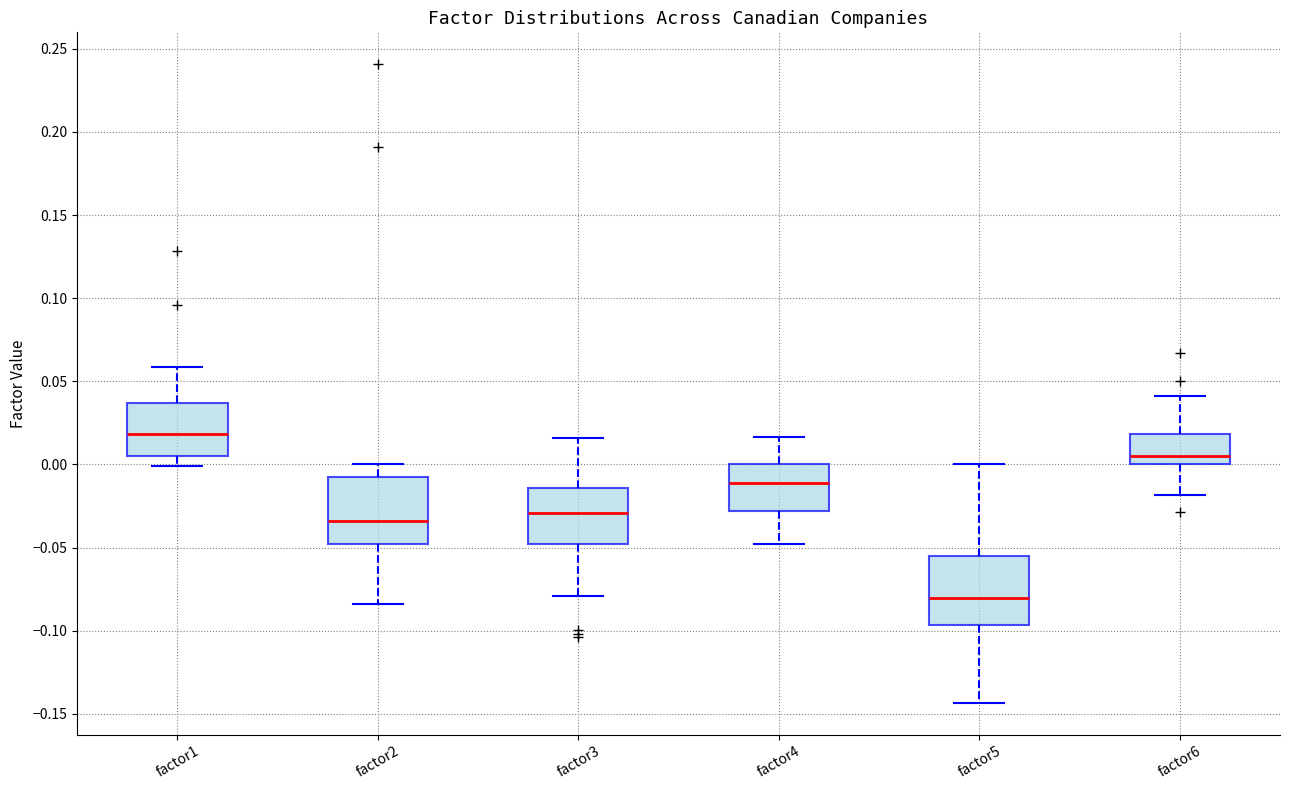

Reading left to right, read every box against the y-axis: the position of its median line, the range the box covers, and the ends of its whiskers. The values are not printed on the chart, so give them approximately, as read against the axis.

factor1: median 0.020, box 0.005 to 0.035, whiskers 0.000 to 0.060
factor2: median -0.035, box -0.050 to -0.010, whiskers -0.085 to 0.000
factor3: median -0.030, box -0.050 to -0.015, whiskers -0.080 to 0.015
factor4: median -0.010, box -0.030 to 0.000, whiskers -0.050 to 0.015
factor5: median -0.080, box -0.095 to -0.055, whiskers -0.145 to 0.000
factor6: median 0.005, box 0.000 to 0.020, whiskers -0.020 to 0.040